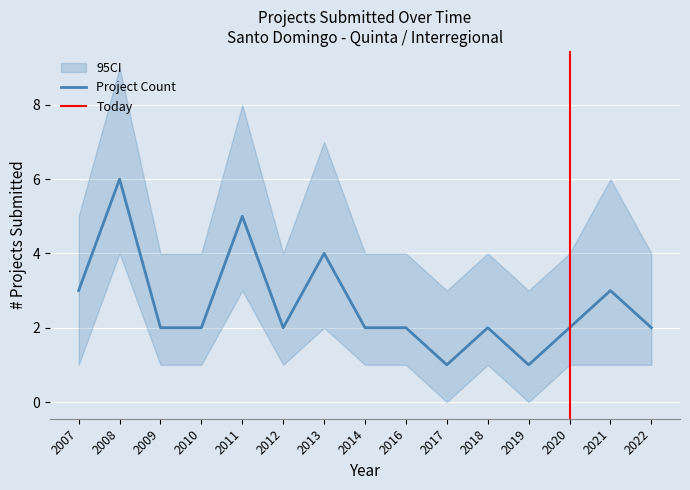

Count the values in the range 2 to 3.

10